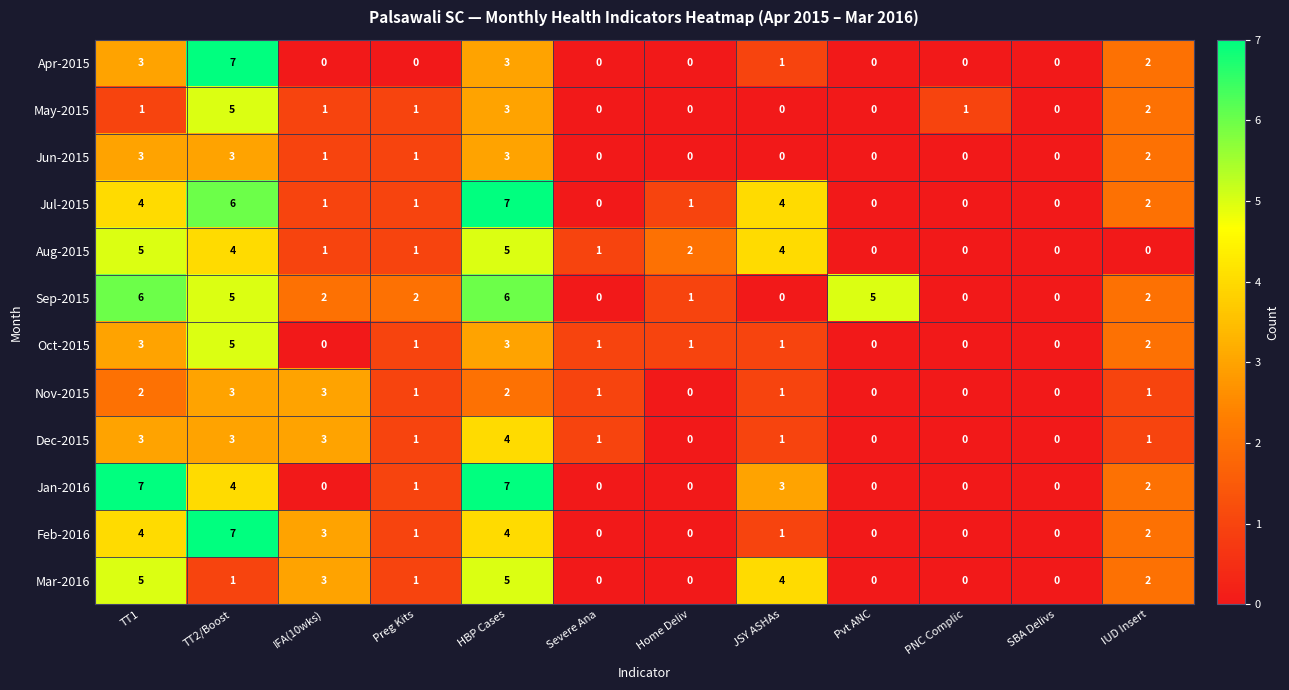

Count the Nov-2015 values in the range 0 to 2.

10